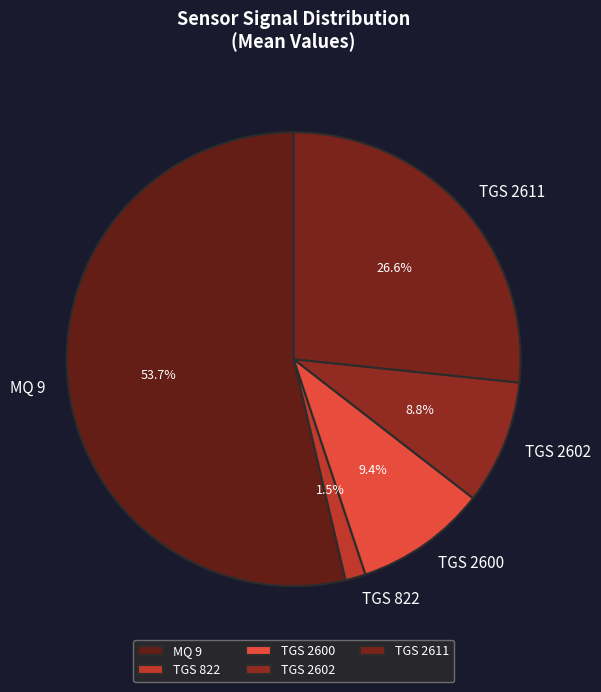

Is it true that TGS 822 is 10% of the pie?

False